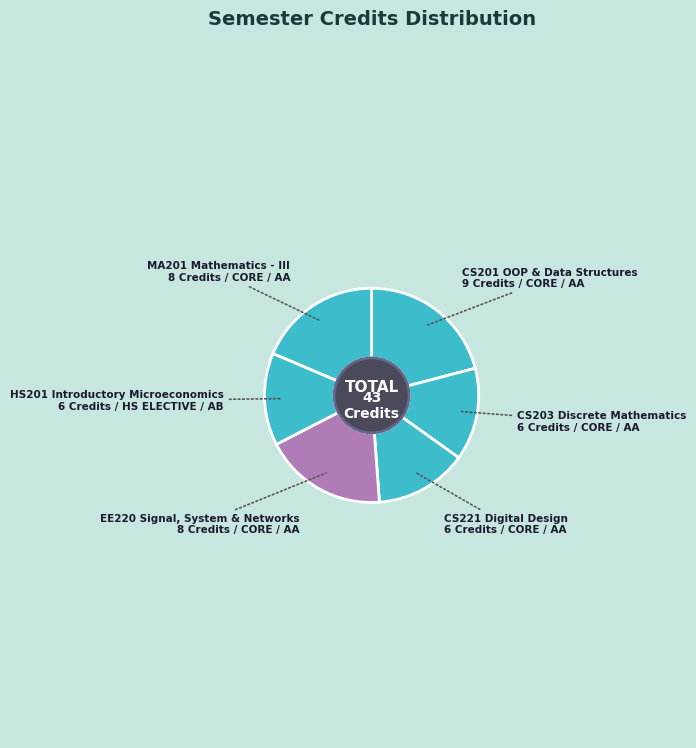

What is the ratio of the value at MA201 Mathematics - III 8 Credits / CORE / AA to the value at CS201 OOP & Data Structures 9 Credits / CORE / AA?

0.9